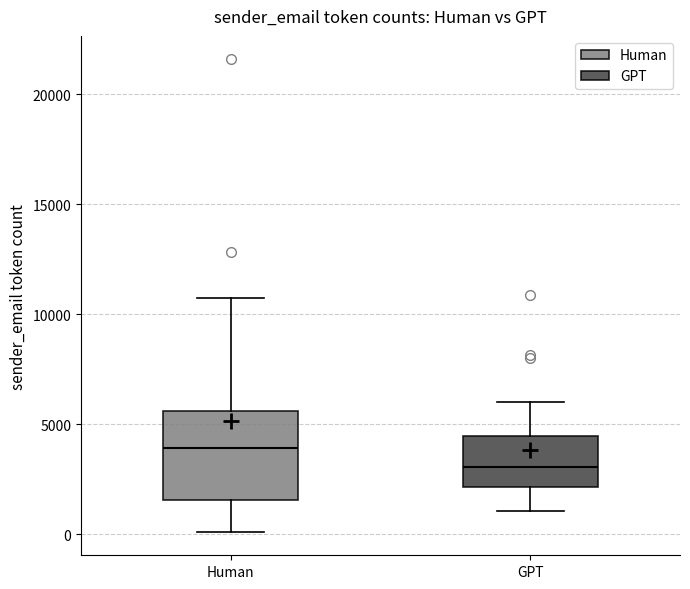

Which box's median line is the highest?

Human